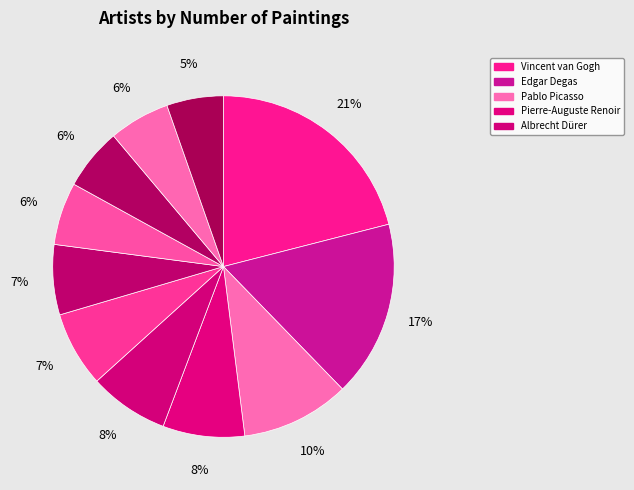

Count the number of slices in the pie.

11